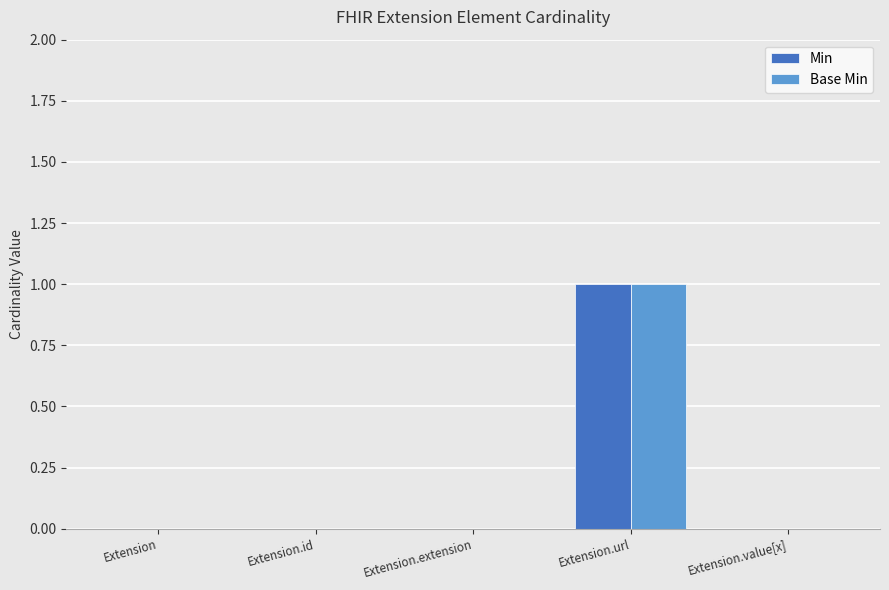

True or false: Base Min has a value of 0 at Extension.id.

True